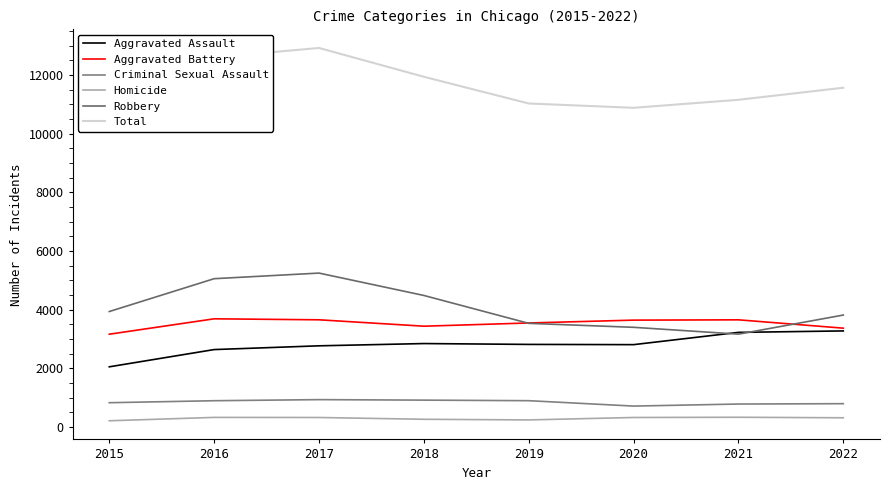

Rank the series at 2020 from lowest to highest value.

Homicide, Criminal Sexual Assault, Aggravated Assault, Robbery, Aggravated Battery, Total